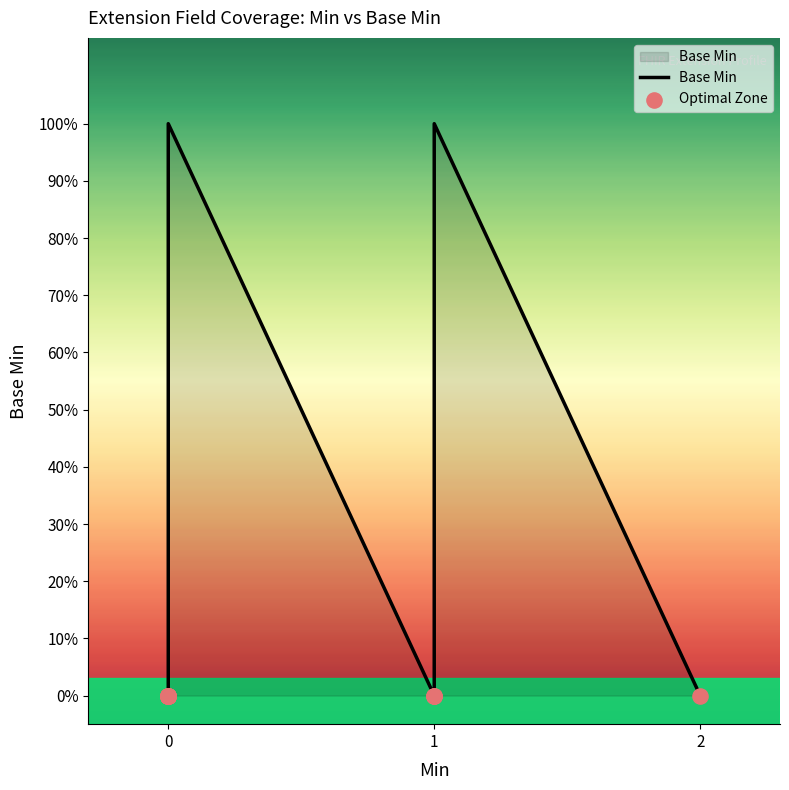

What is the change in value from 1 to 0?

+1